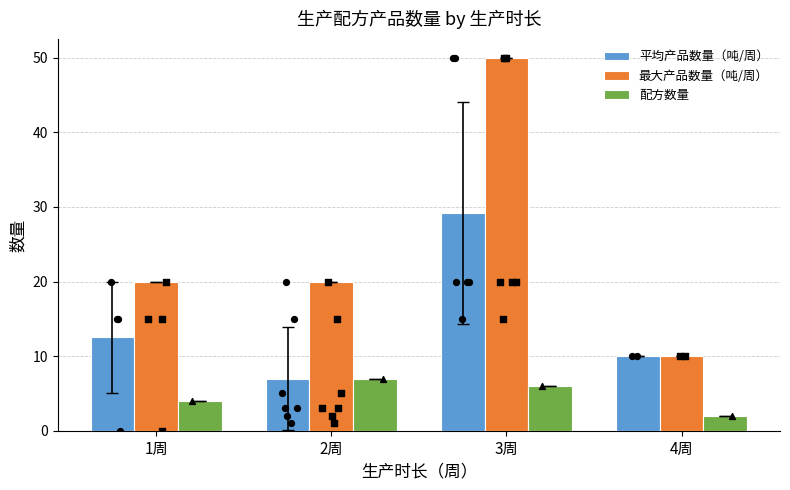

Which series contains the highest Y value?

最大产品数量（吨/周）